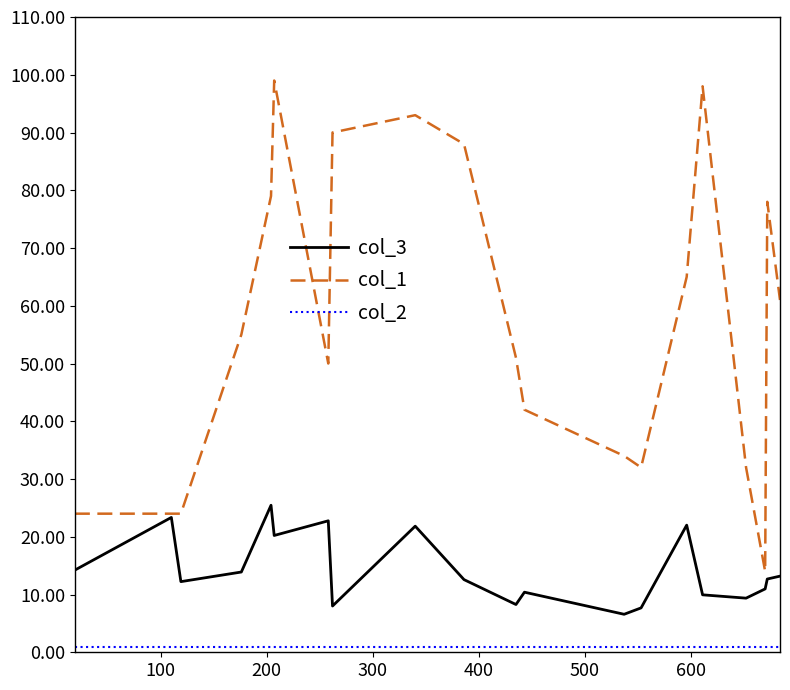

What is the maximum value shown in the chart?

99.0